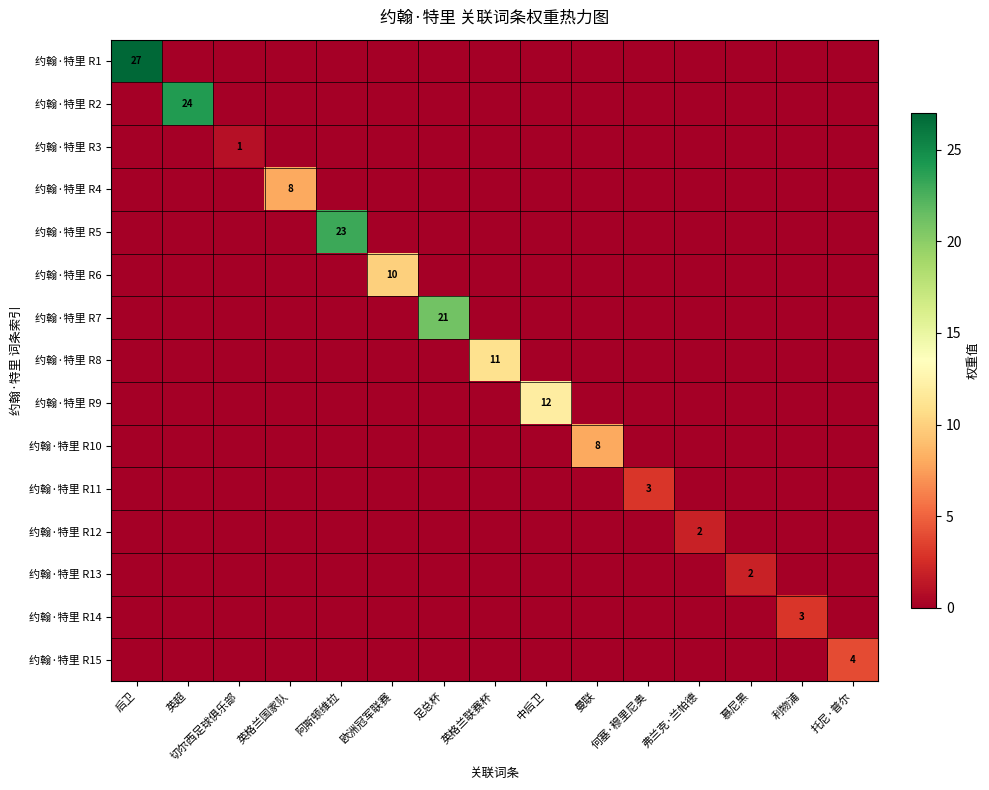

At which category is the sum across all series the highest?

后卫